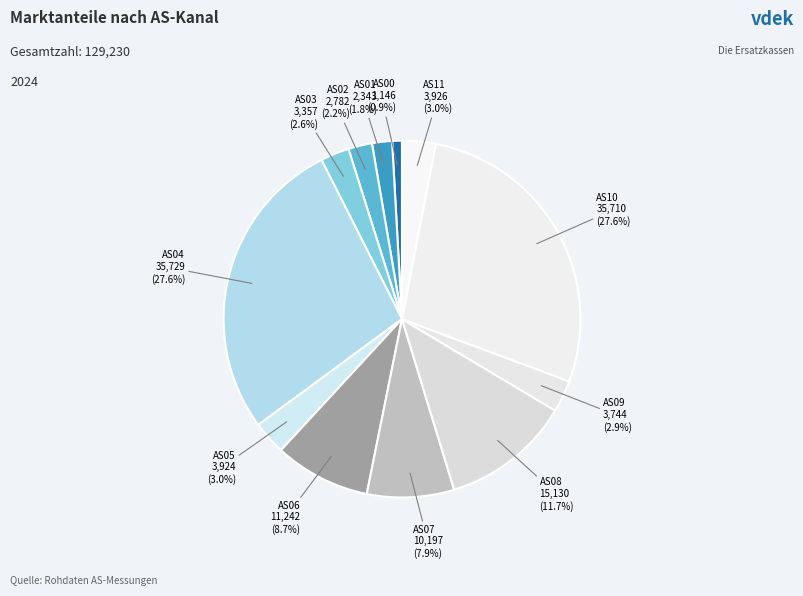

Is there a majority slice in this chart?

No